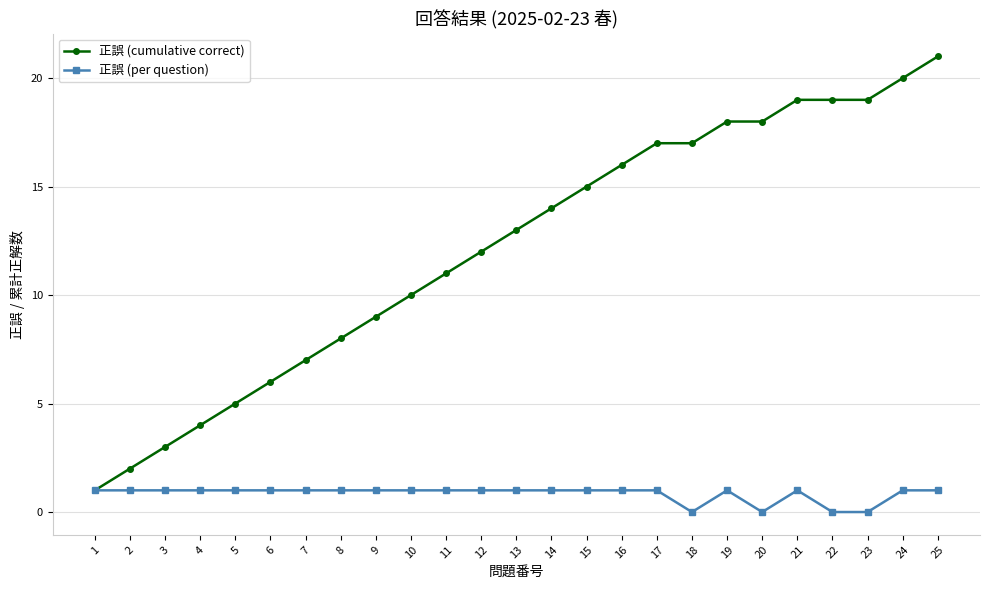

The 正誤 (cumulative correct) series shows 5 at 10. True or false?

False